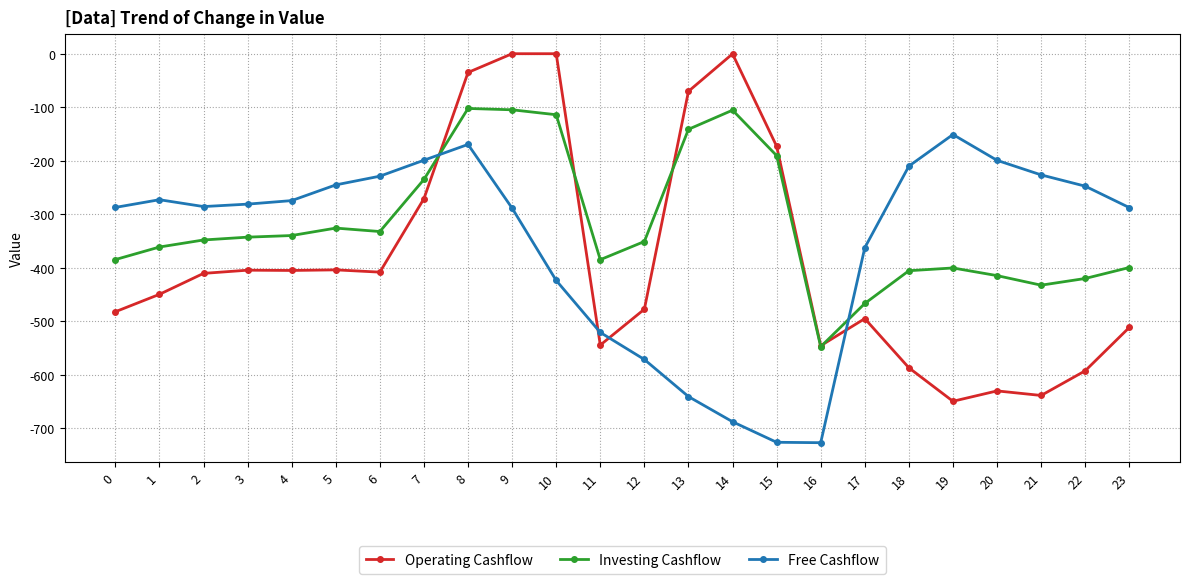

Rank the series at 7 from lowest to highest value.

Operating Cashflow, Investing Cashflow, Free Cashflow